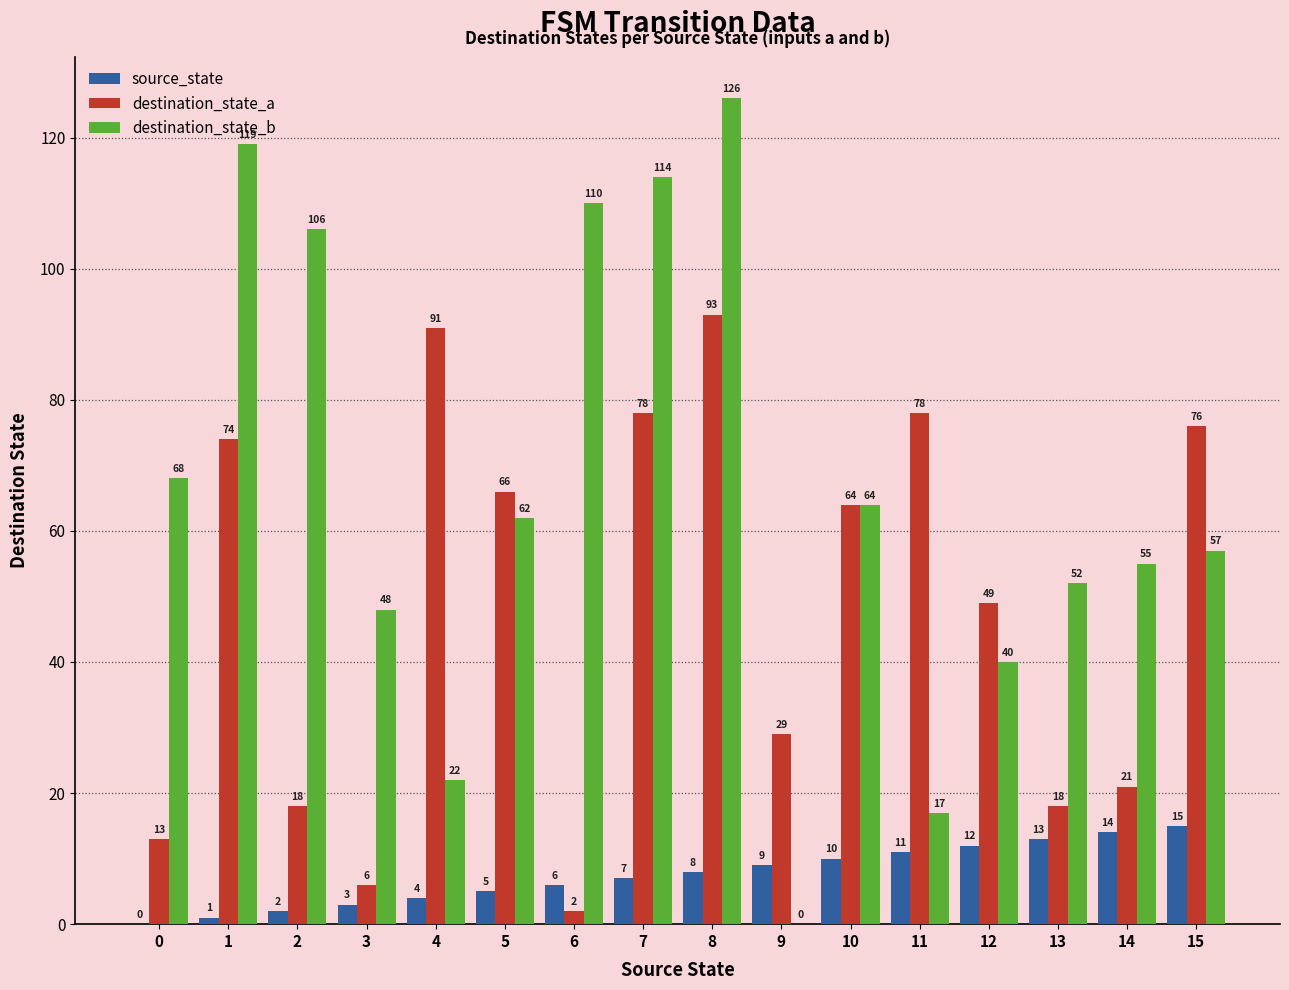

What is the total value across all series at 0?

81